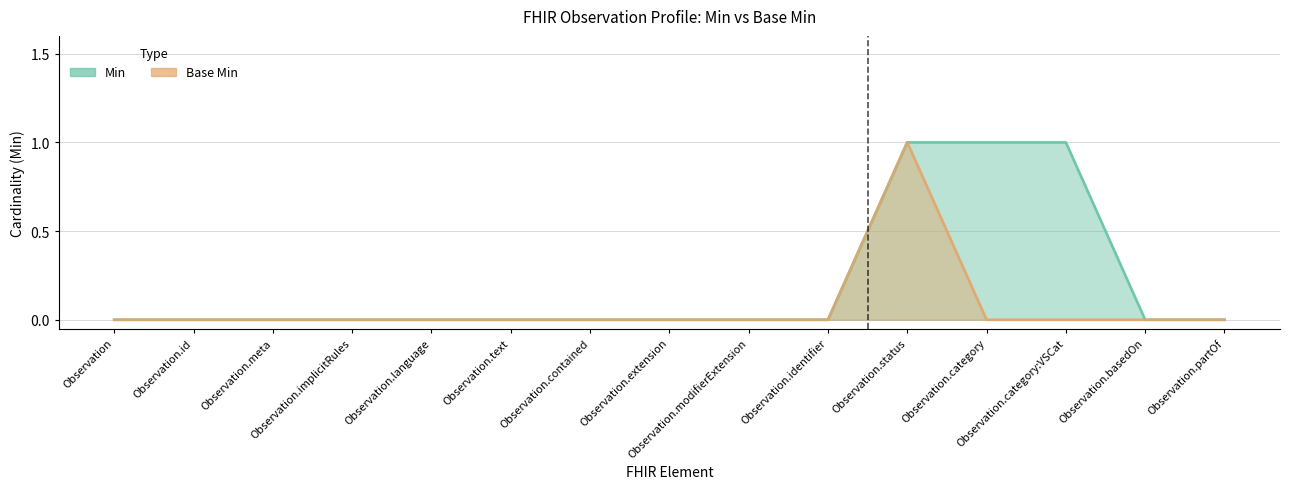

Rank the series by their maximum value, from highest to lowest.

Min, Base Min